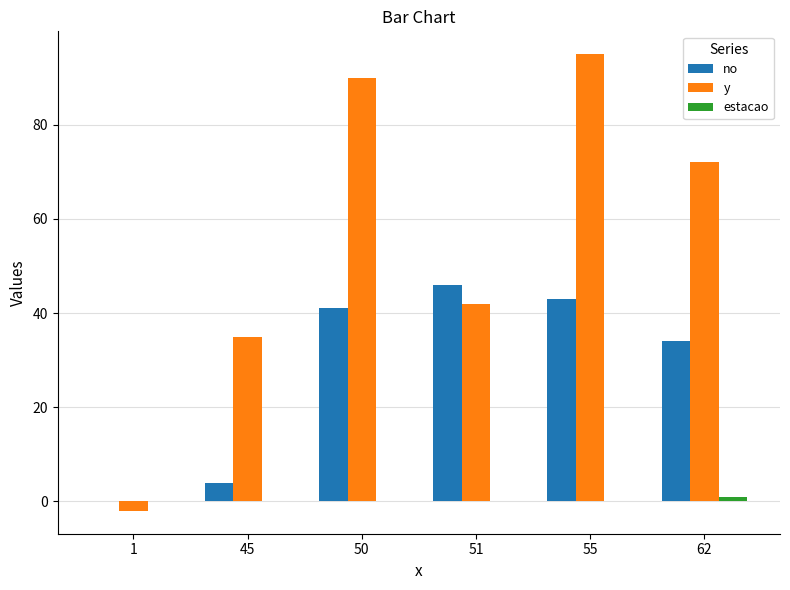

At which category does the chart reach its peak across all series?

55